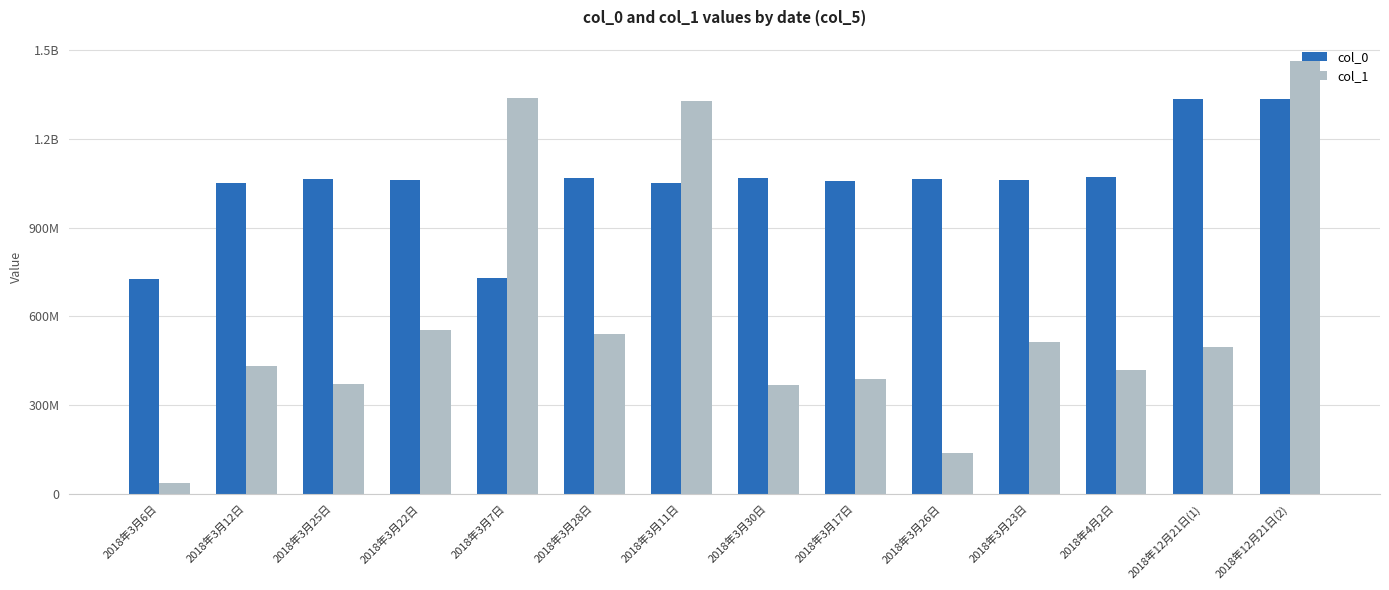

Rank the series by their maximum value, from lowest to highest.

col_0, col_1